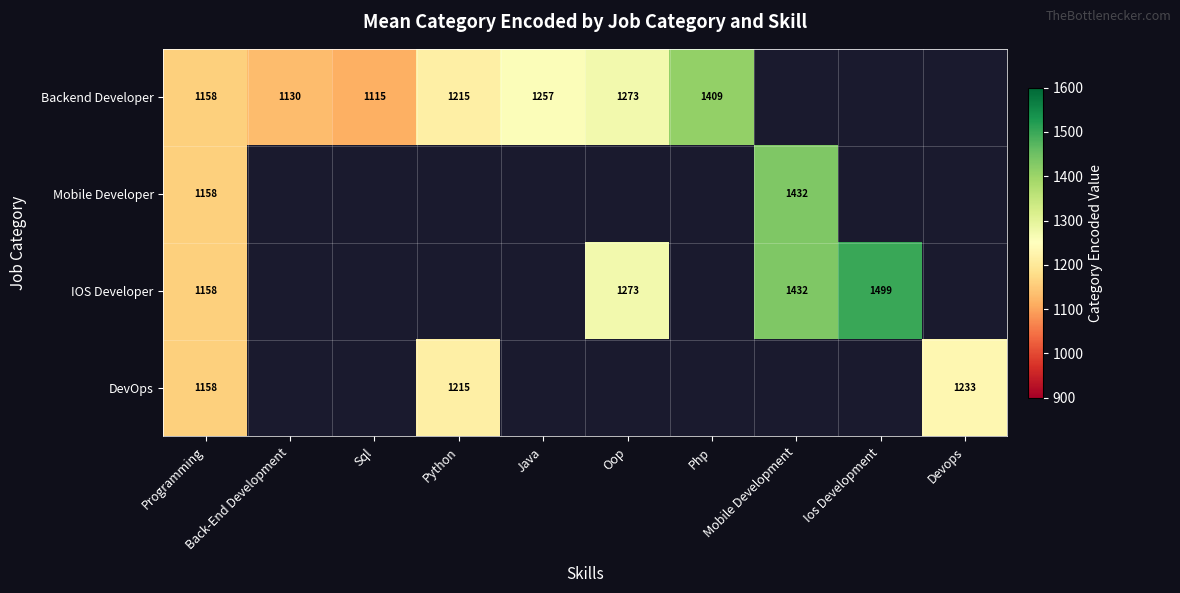

At which label does DevOps reach its peak?

Devops